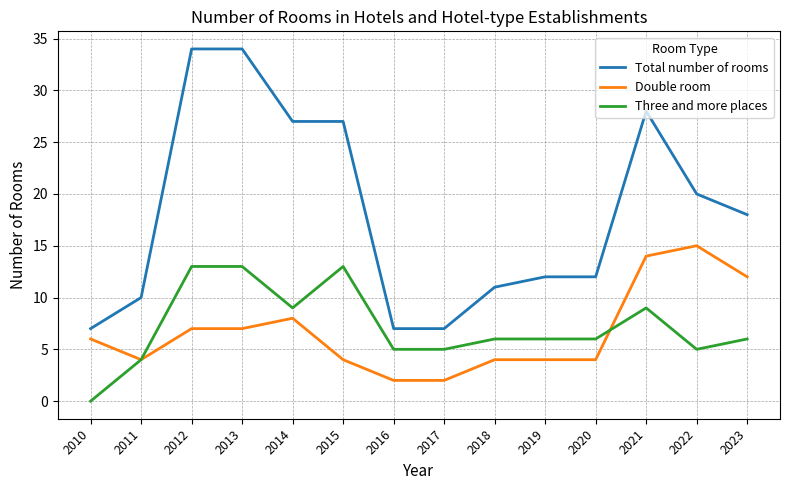

True or false: Total number of rooms and Three and more places intersect in this chart.

False